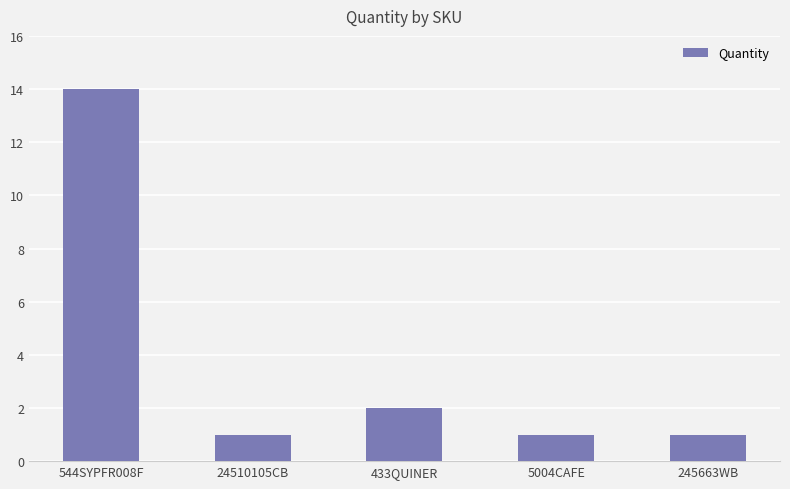

True or false: the data shows 1 at 433QUINER.

False